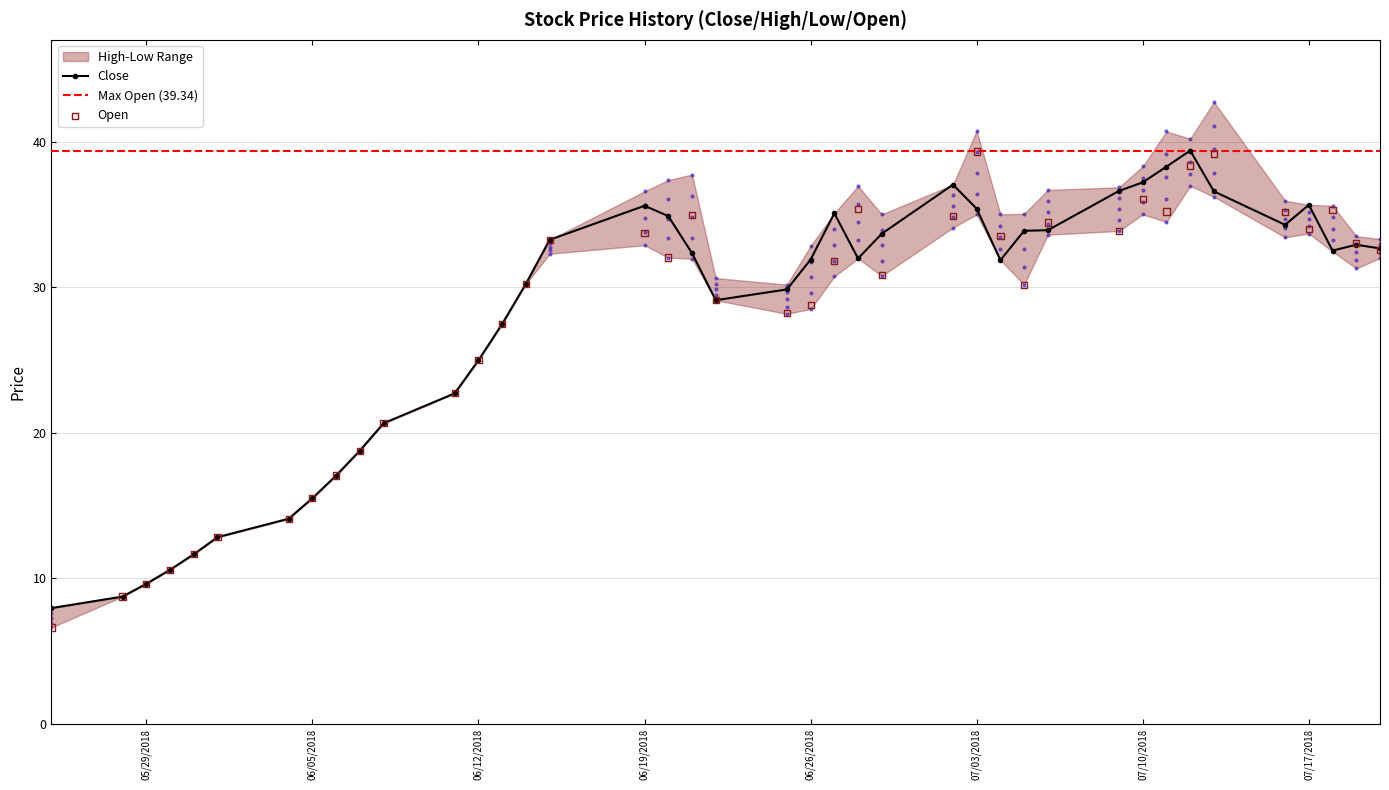

At how many categories does at least one series exceed 10?

37